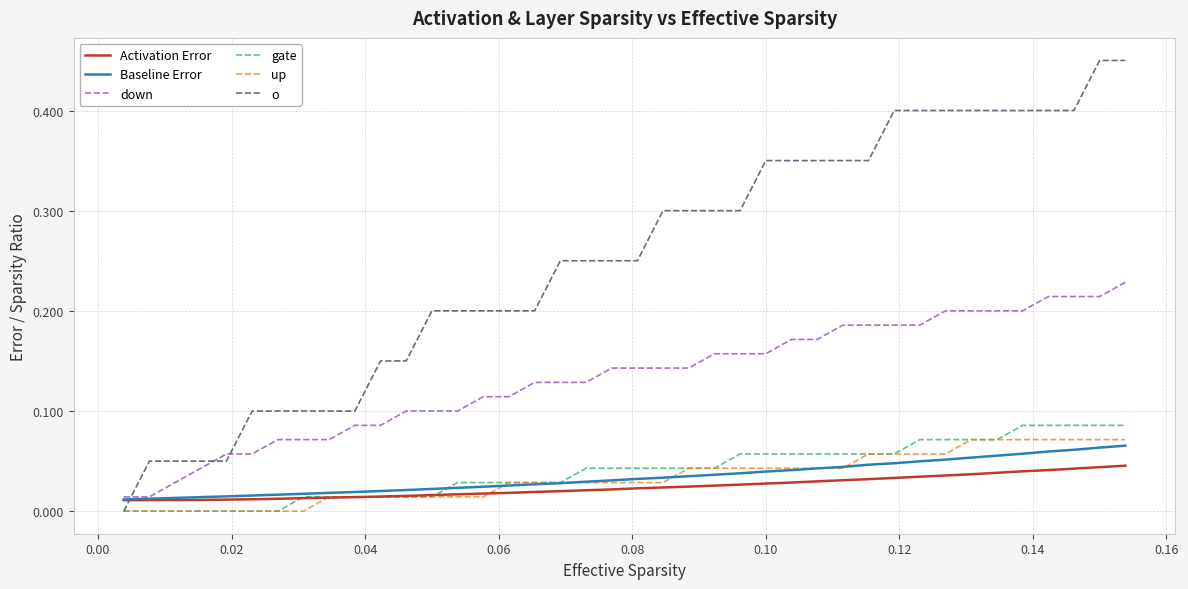

Which series has the widest spread of values?

o